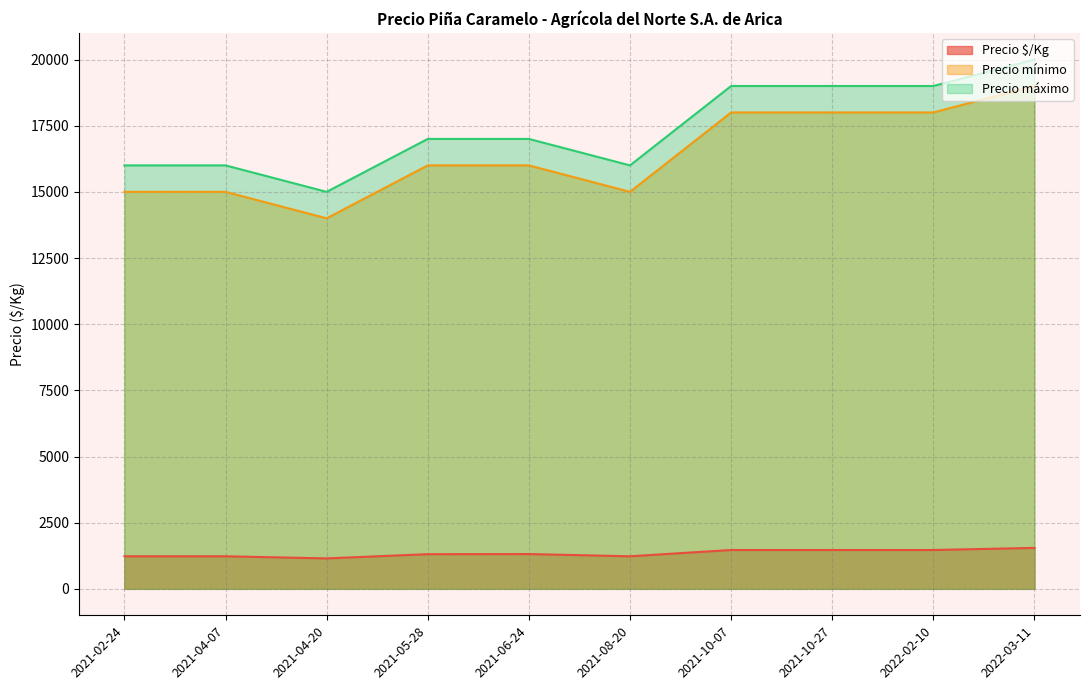

At which label is Precio máximo closest to 17500?

2021-05-28